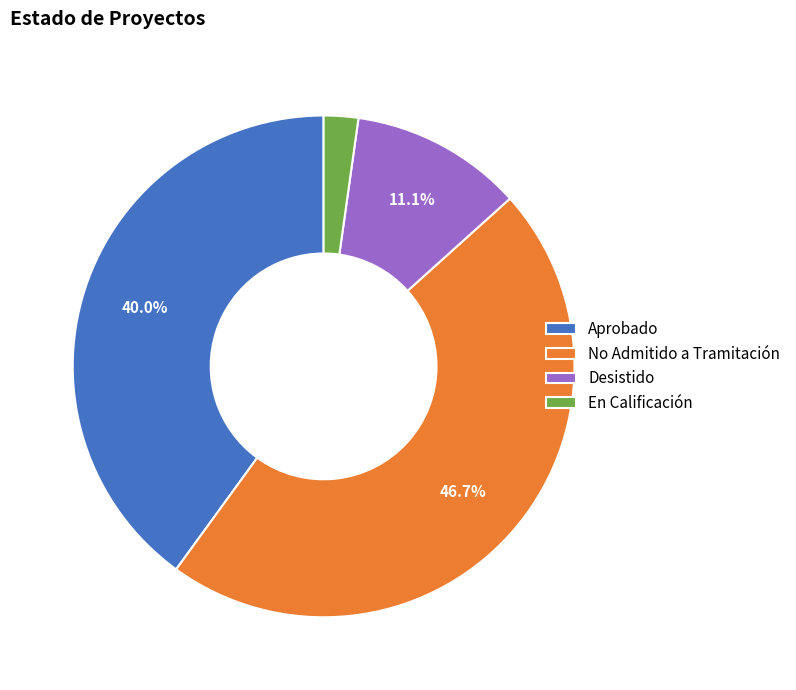

True or false: Aprobado accounts for 35% of the total.

False